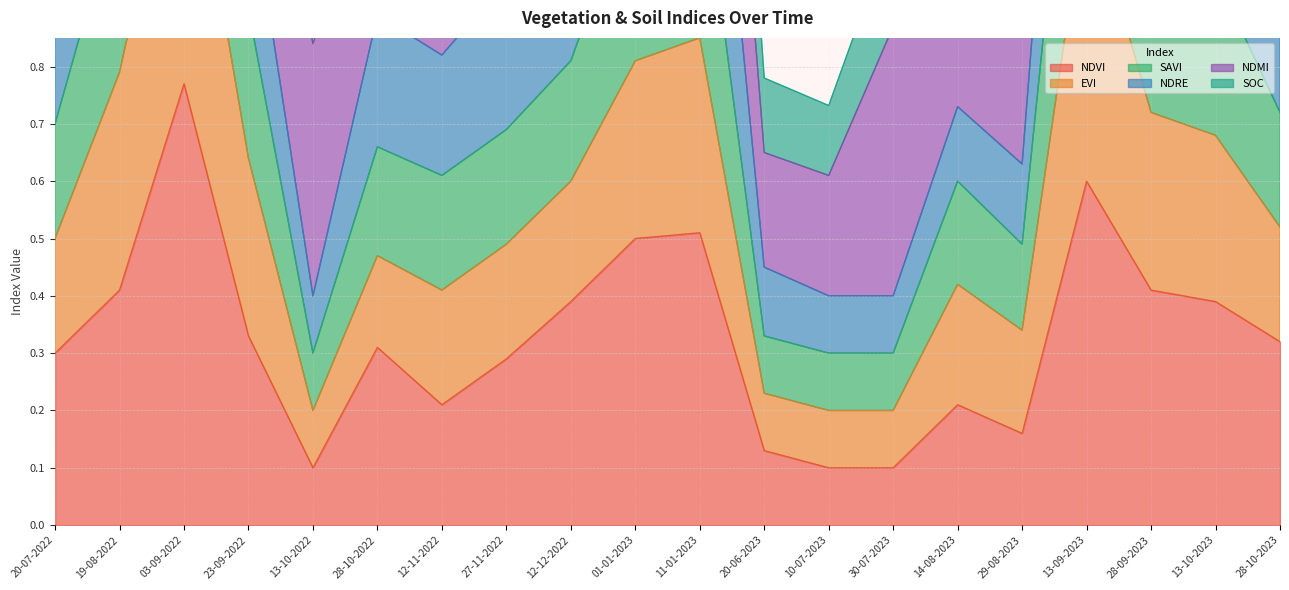

True or false: evi and savi cross at least once.

False